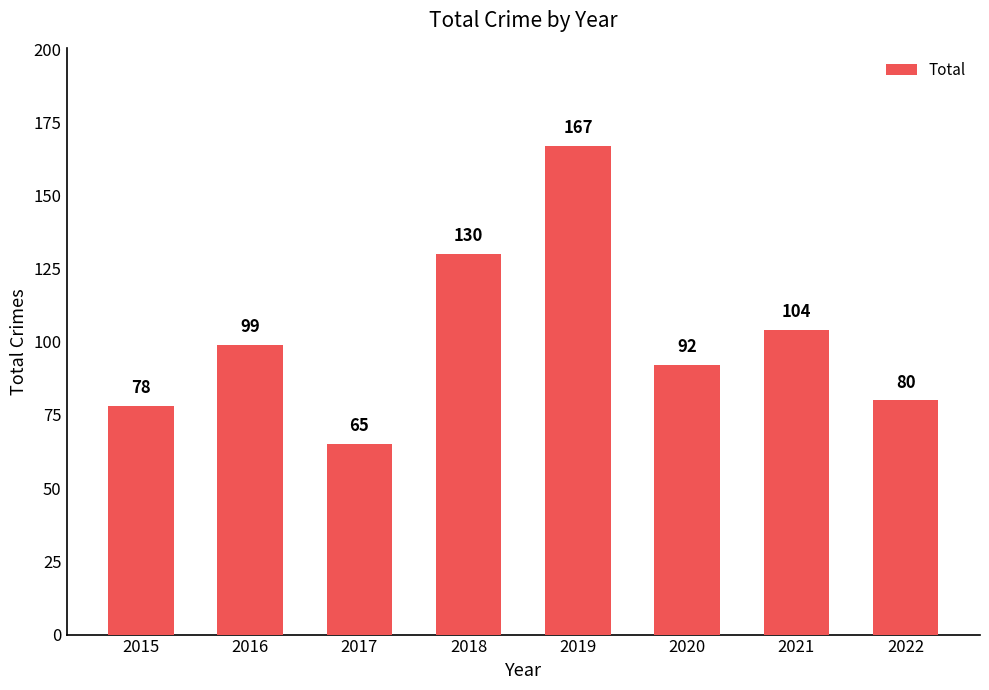

What is the difference between the second highest and second lowest values?

52